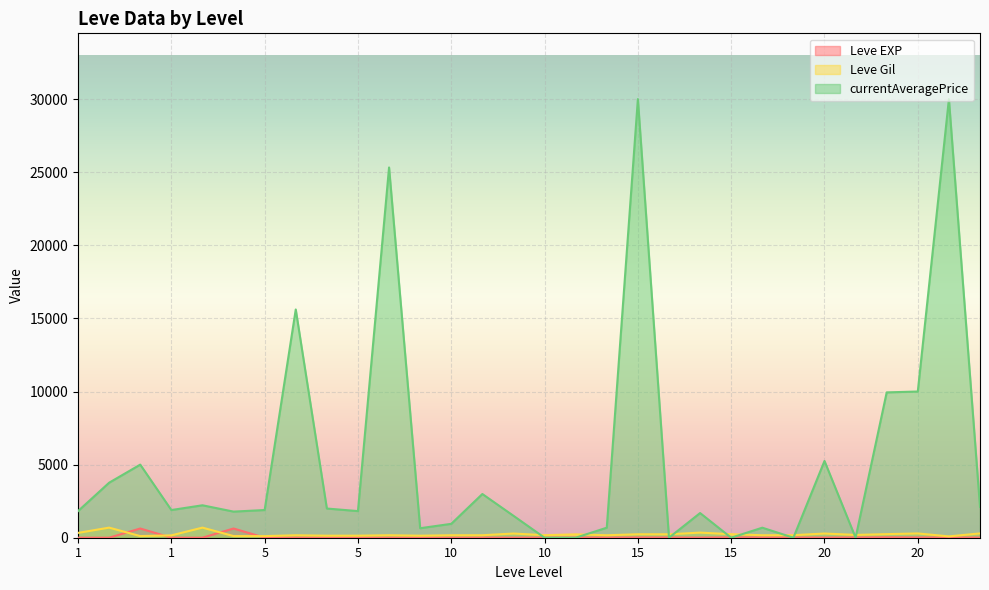

At which label does Leve Gil reach its minimum?

20